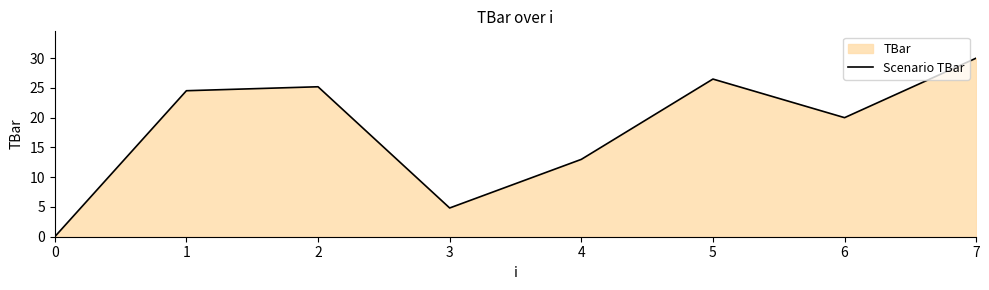

At which category does the chart reach its peak across all series?

7